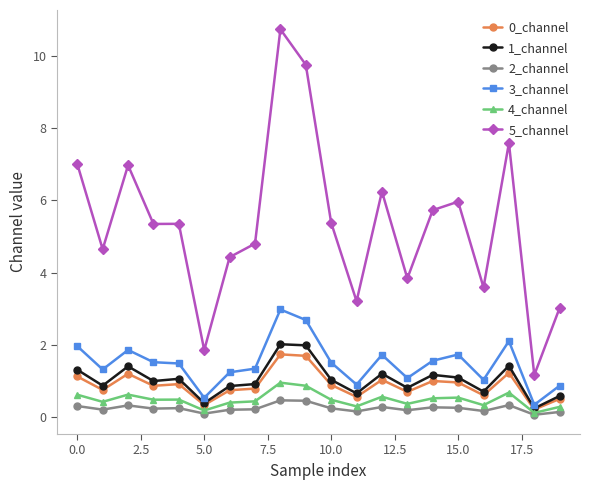

True or false: 2_channel and 3_channel intersect in this chart.

False